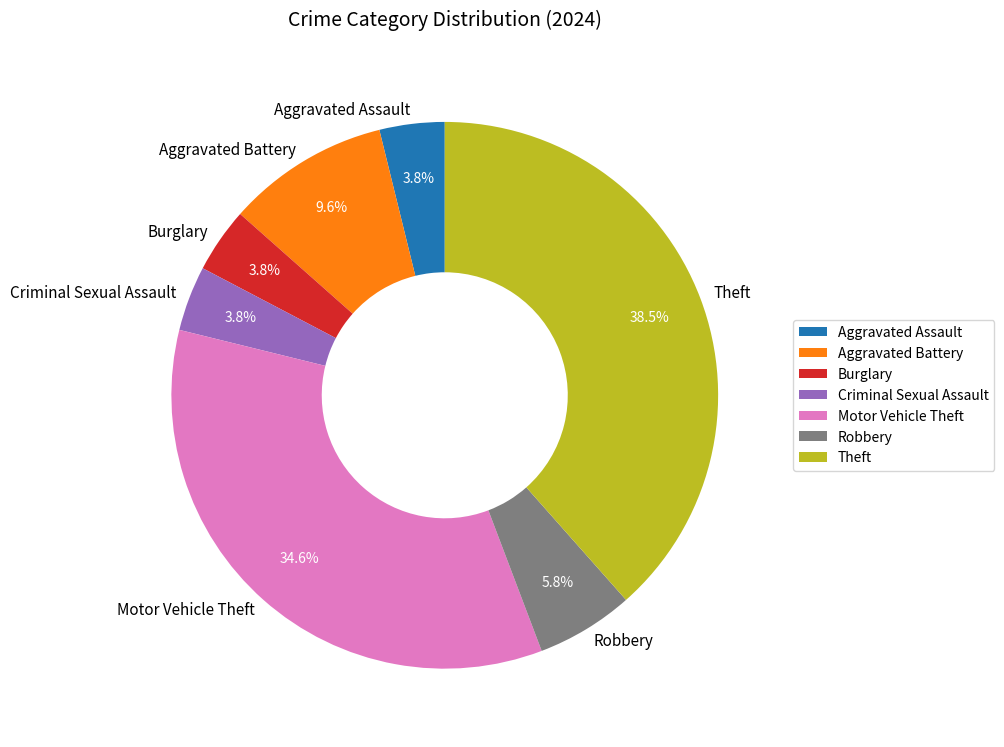

What is the largest slice in the pie chart?

Theft